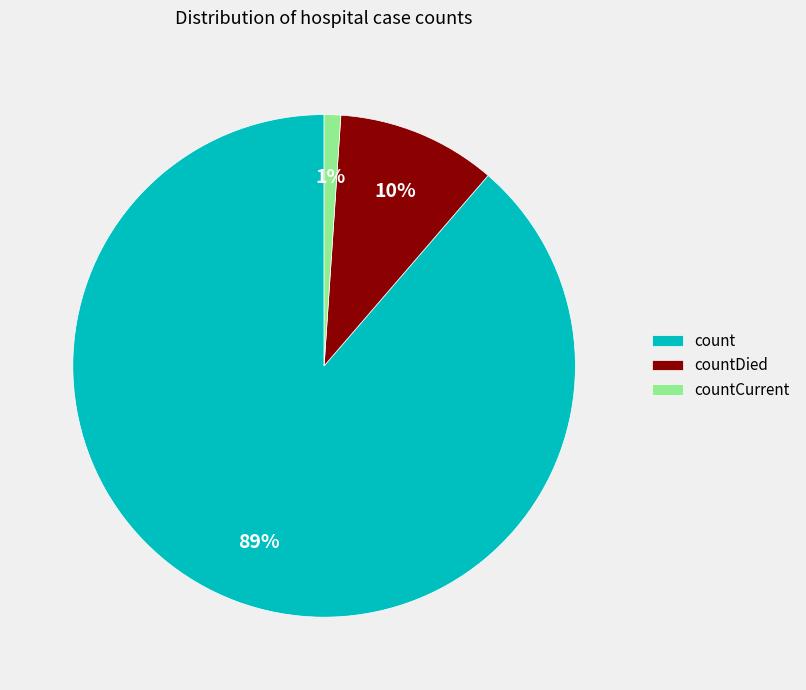

To the nearest percent, what is the combined percentage of countDied and countCurrent?

11%